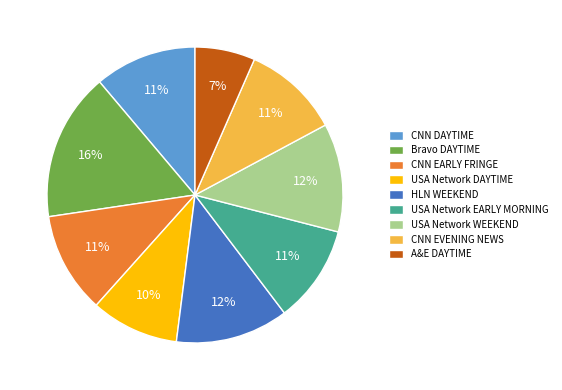

How many slices are in this pie chart?

9